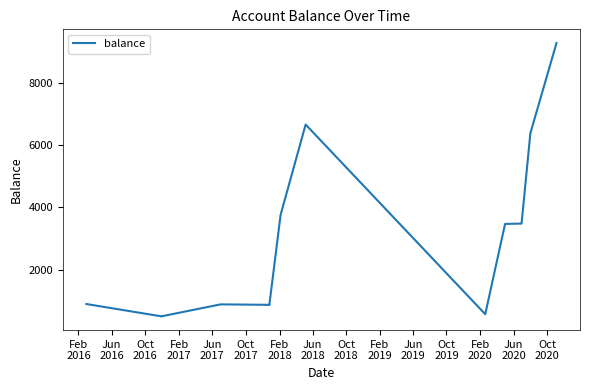

What is the difference between the maximum and minimum values?

8799.5